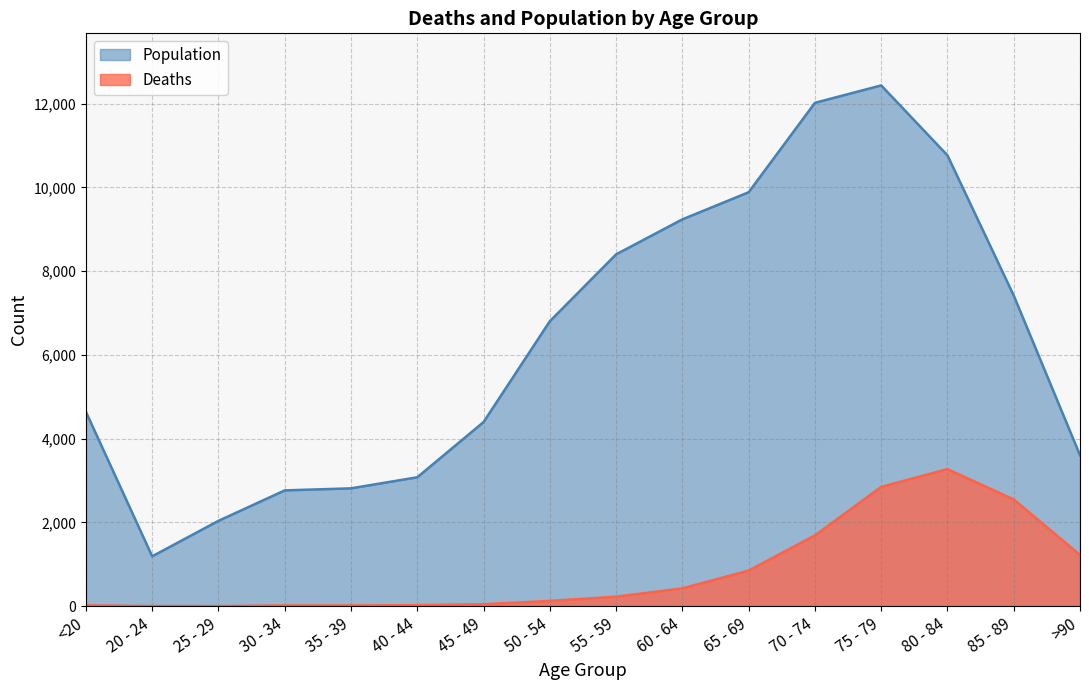

Between 30 - 34 and 55 - 59, which series saw the biggest shift?

Population